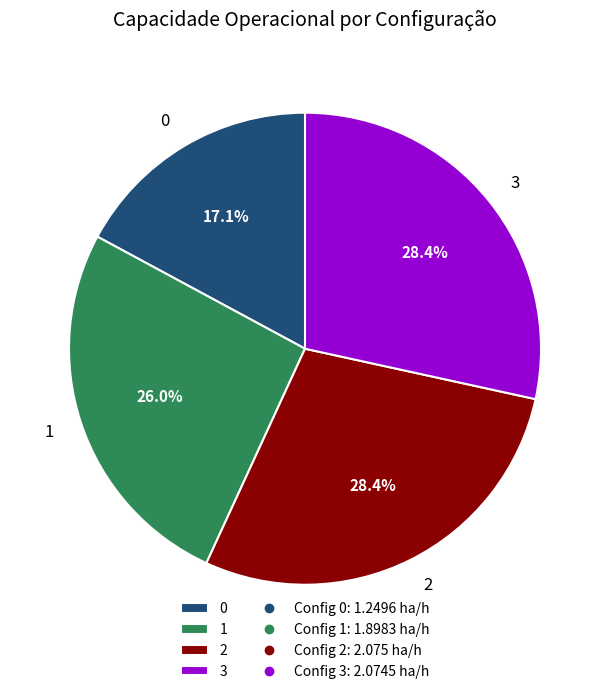

Is there any slice that represents more than half of the pie?

No